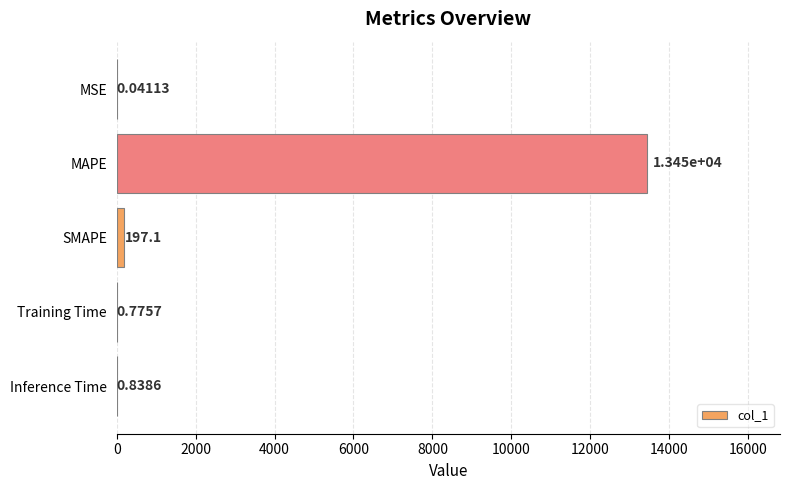

How many series are shown in this chart?

1